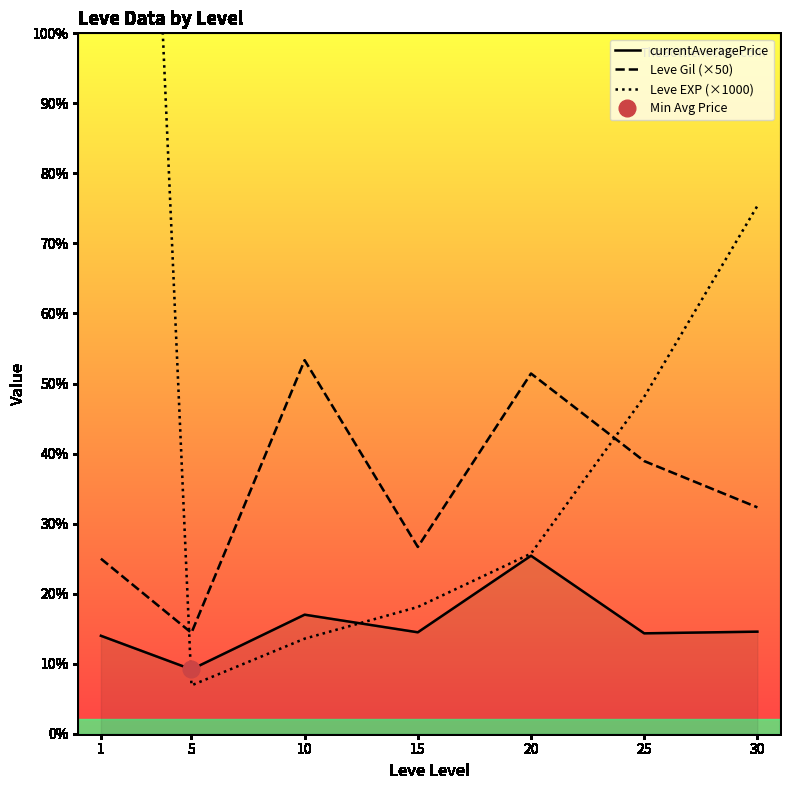

At how many categories does at least one series exceed 82449?

1